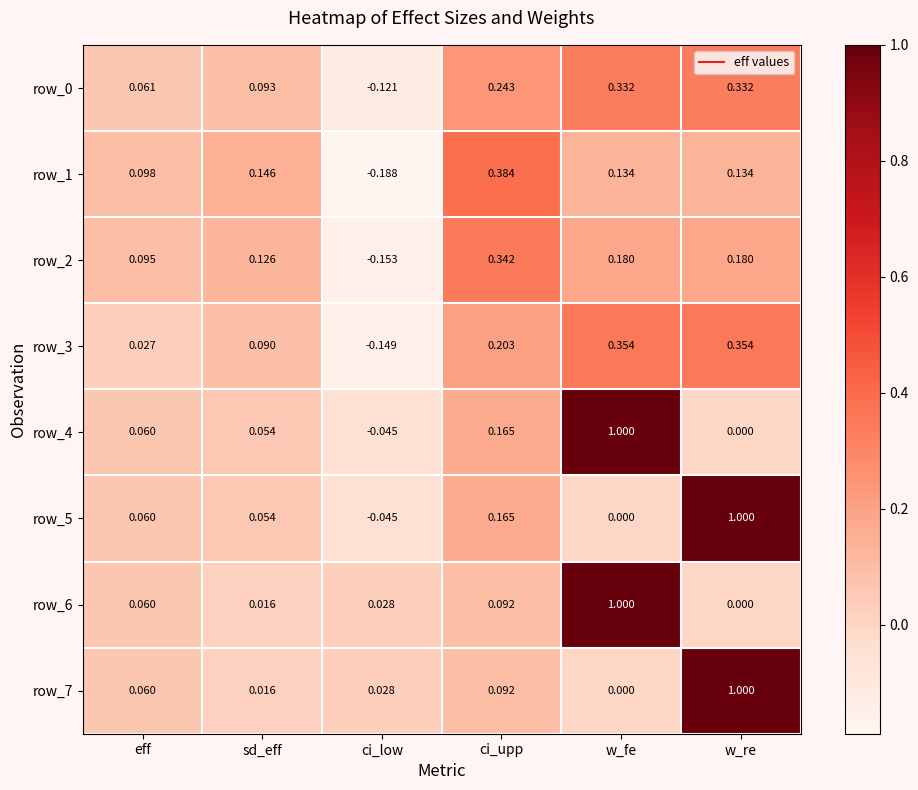

Is the value of row_2 at ci_low greater than the value of row_4 at eff?

No